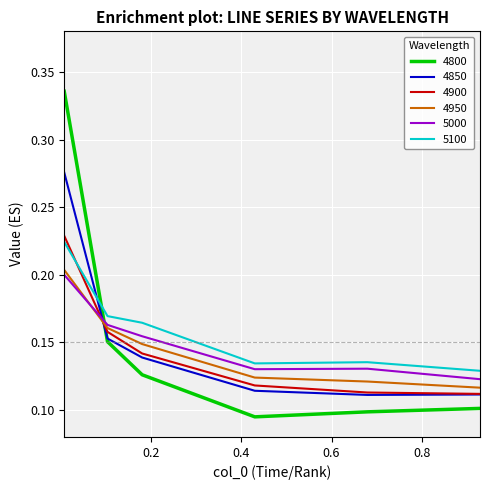

Which series has the largest range (max minus min)?

4800